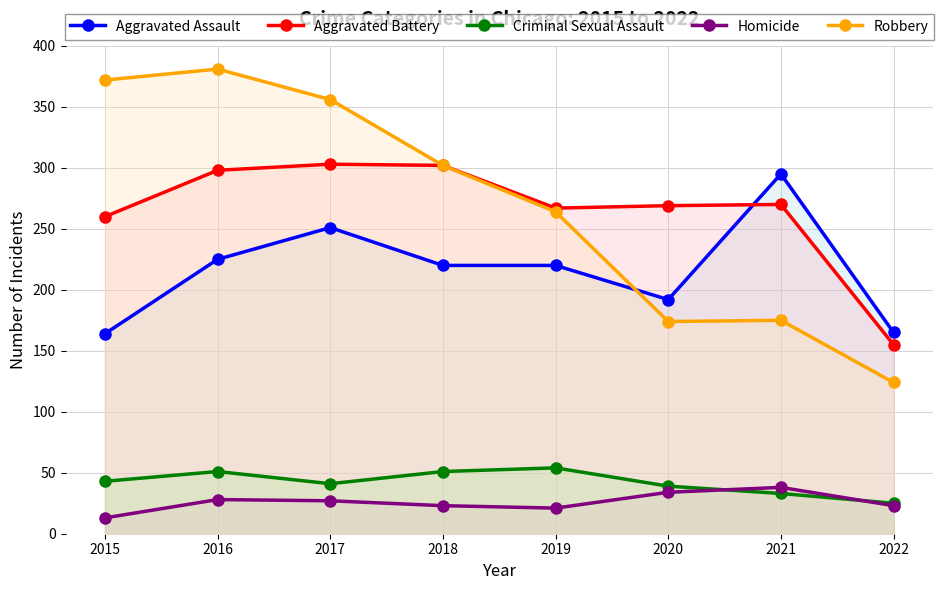

Between 2015 and 2019, which is larger?

2019